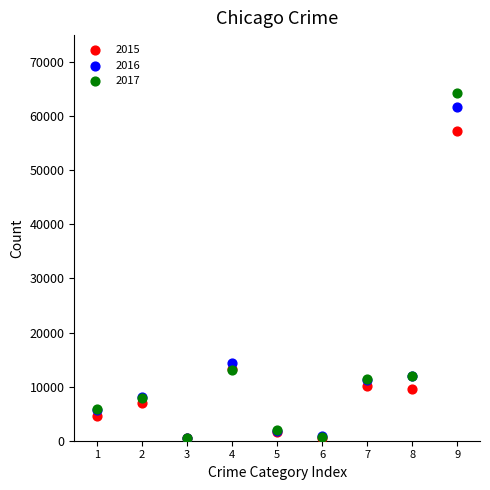

Across all series, what Y value is closest to 32415?

14289